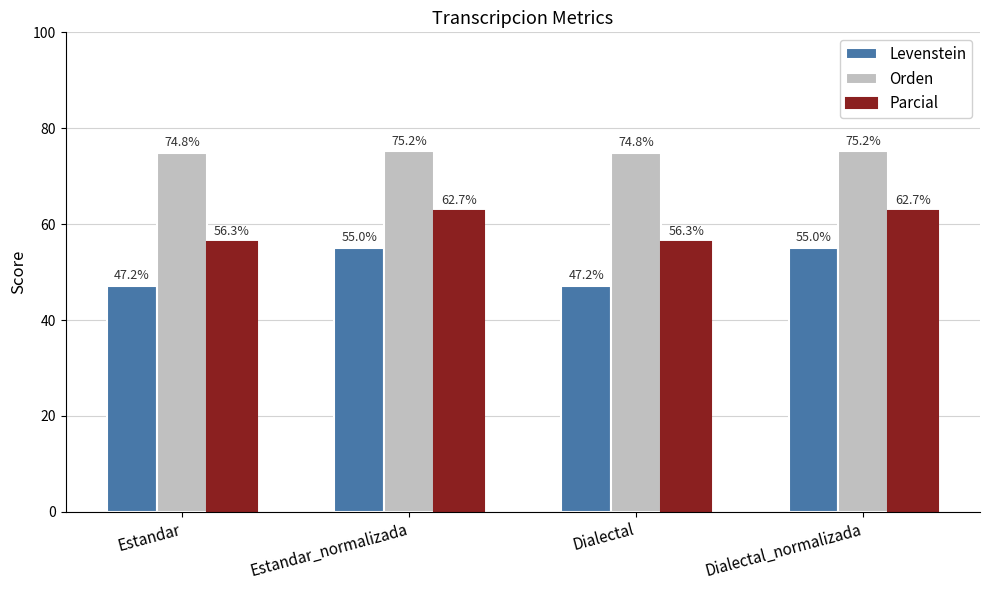

Which series has the widest spread of values?

Levenstein